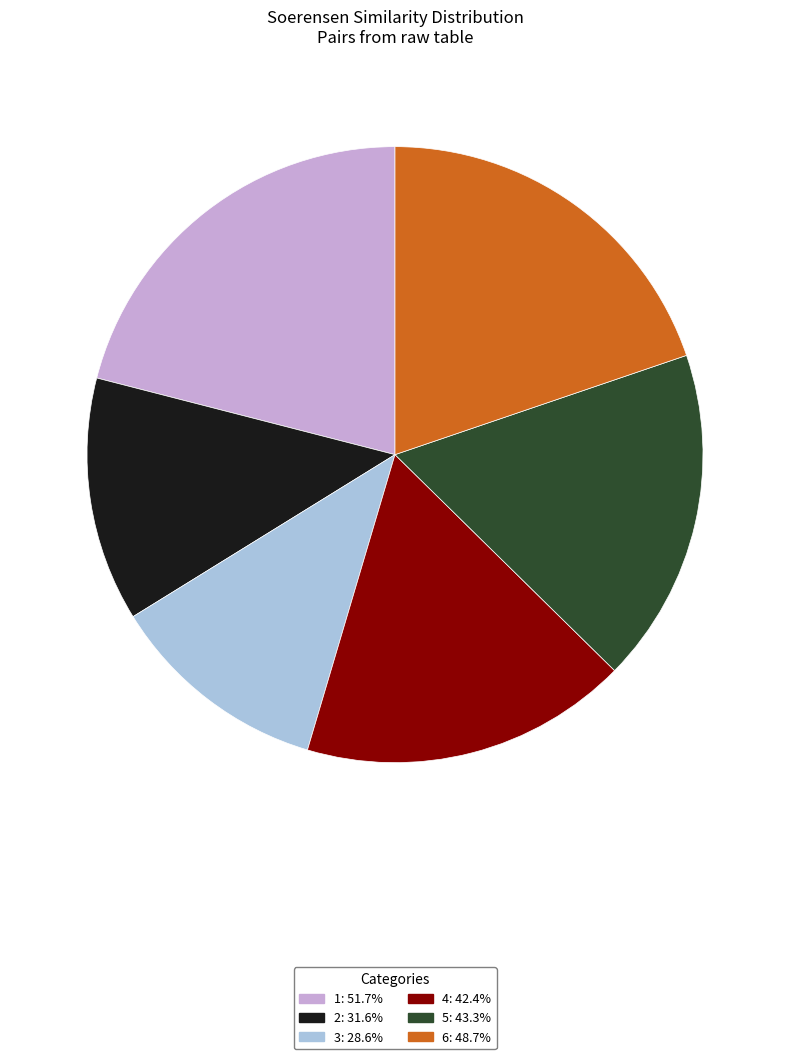

Does any single category account for the majority?

No